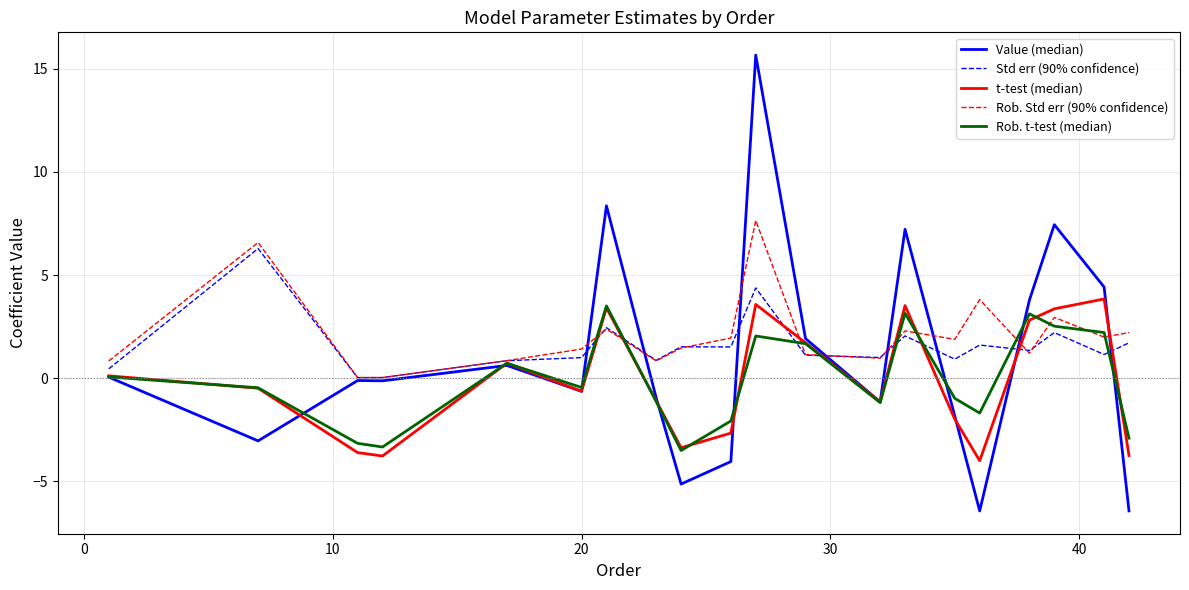

Which series has the widest spread of values?

Value (median)